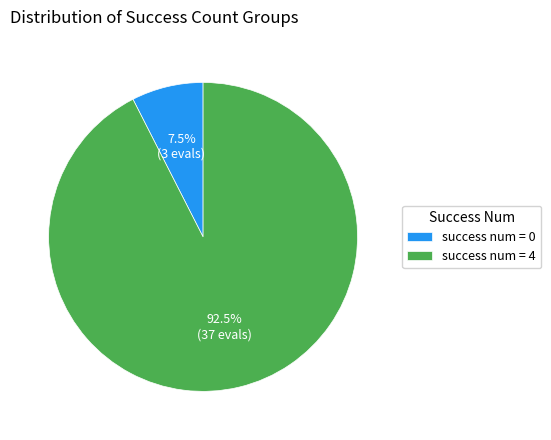

To the nearest percent, what is the difference between the largest and smallest slice percentages?

85%